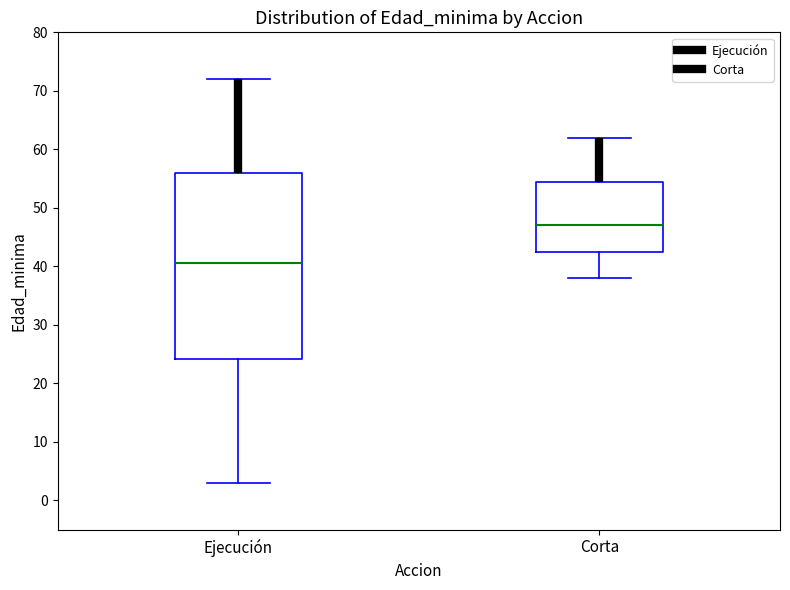

Comparing the boxes themselves (not the whiskers), which one is the tallest?

Ejecución